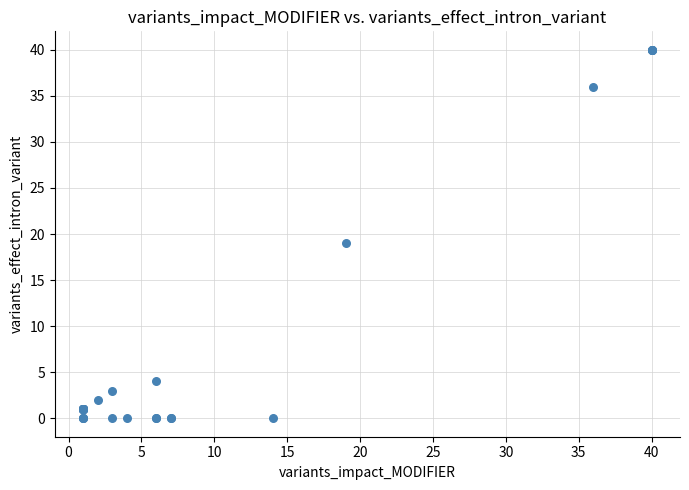

What Y value in the scatter plot is closest to 20?

19